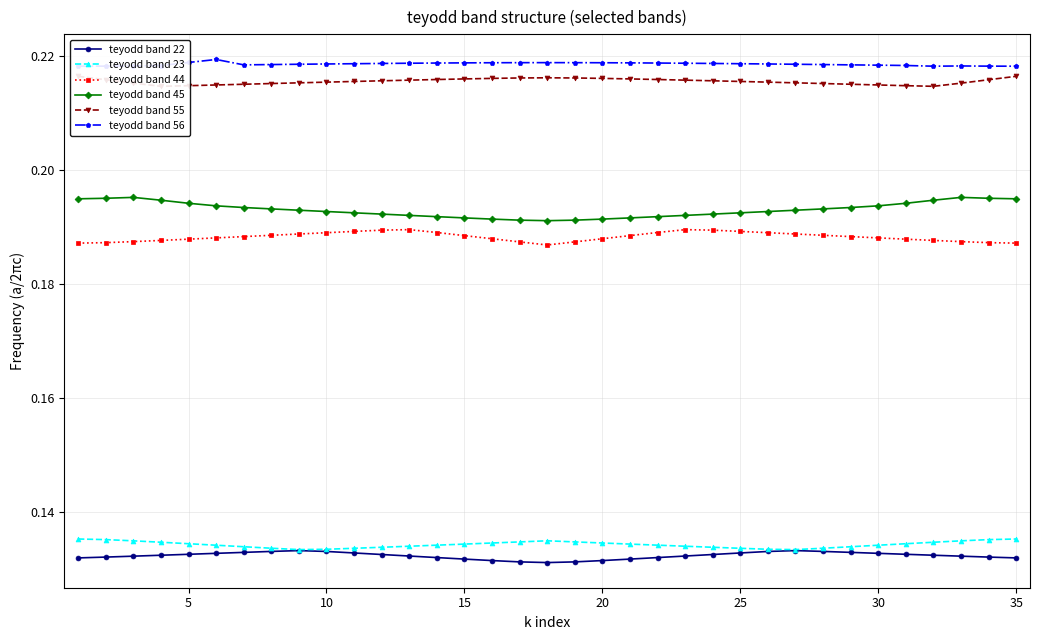

True or false: teyodd band 22 and teyodd band 45 intersect in this chart.

False